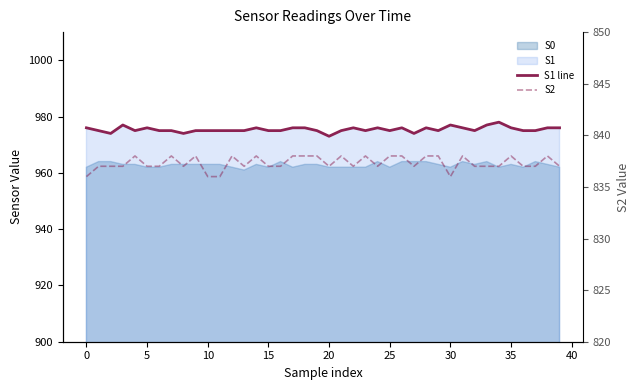

The value of S2 at 29 is 1452. True or false?

False